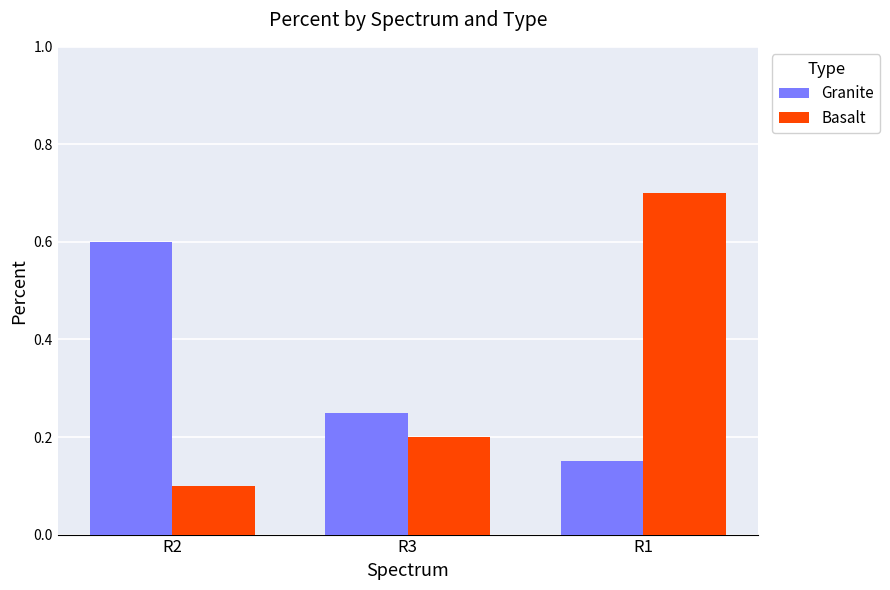

At how many categories does at least one series exceed 0?

3